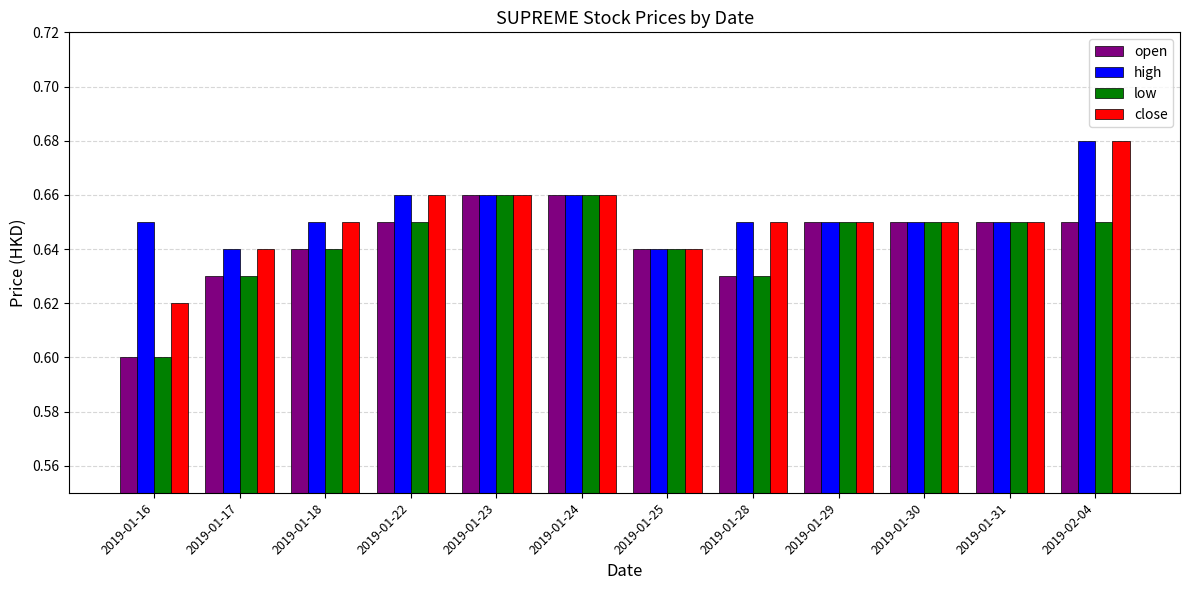

At which category is the sum across all series the highest?

2019-02-04